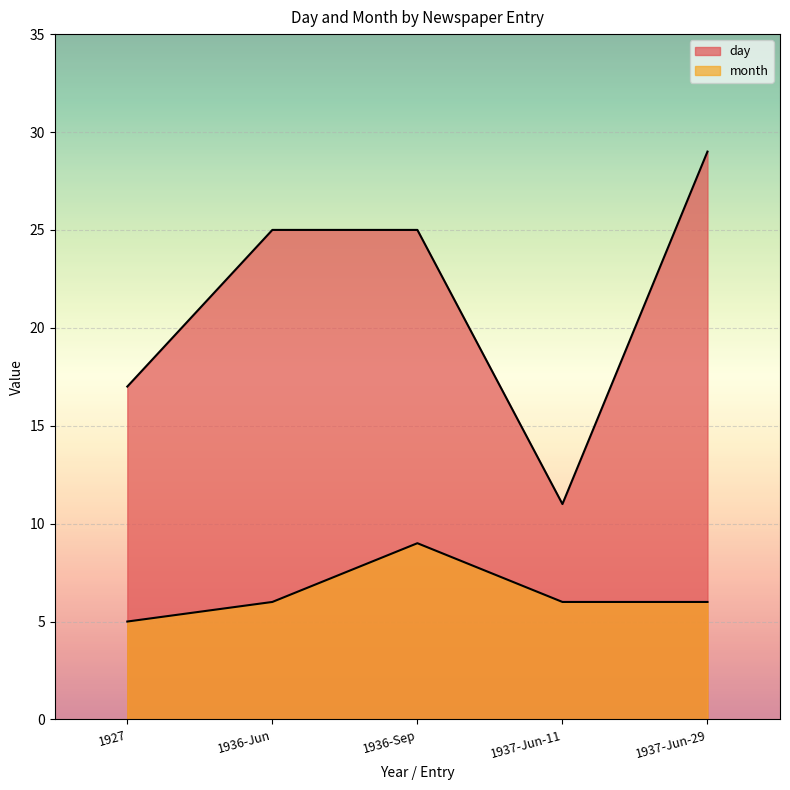

What is the maximum value shown in the chart?

29